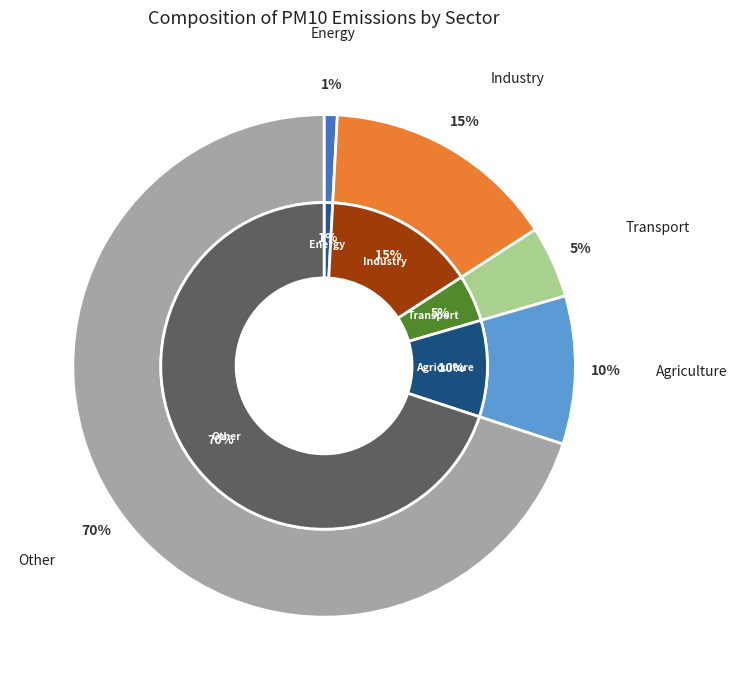

What percentage is the Industry slice, to the nearest percent?

15%